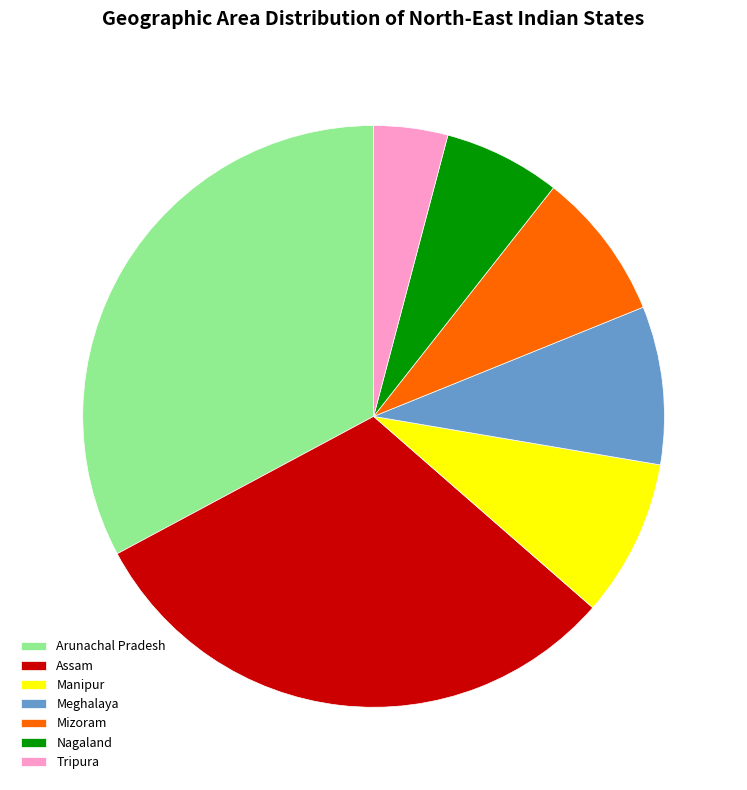

Is there a majority slice in this chart?

No